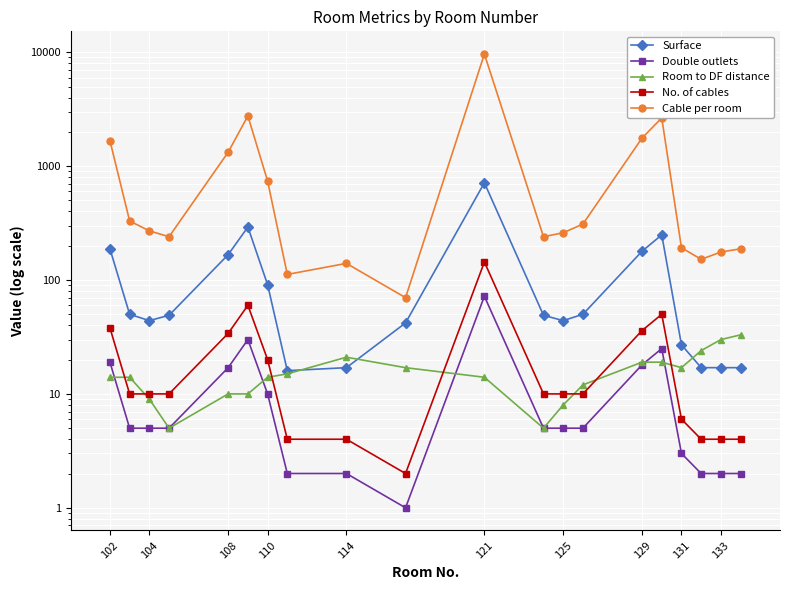

The Cable per room series shows 14145 at 121. True or false?

False